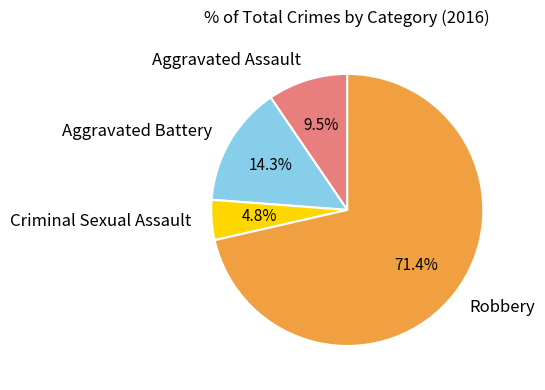

How many segments does this pie chart have?

4